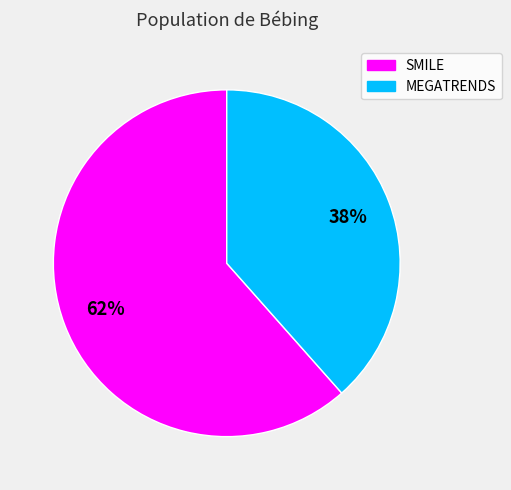

Approximately how many times larger is the value at SMILE compared to MEGATRENDS?

1.6